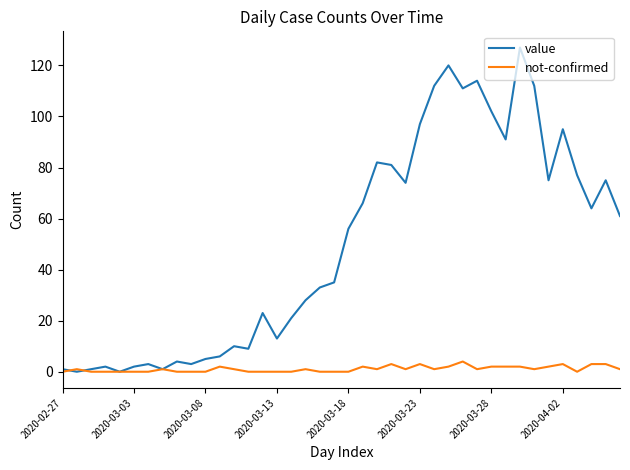

Rank the series by their maximum value, from highest to lowest.

value, not-confirmed